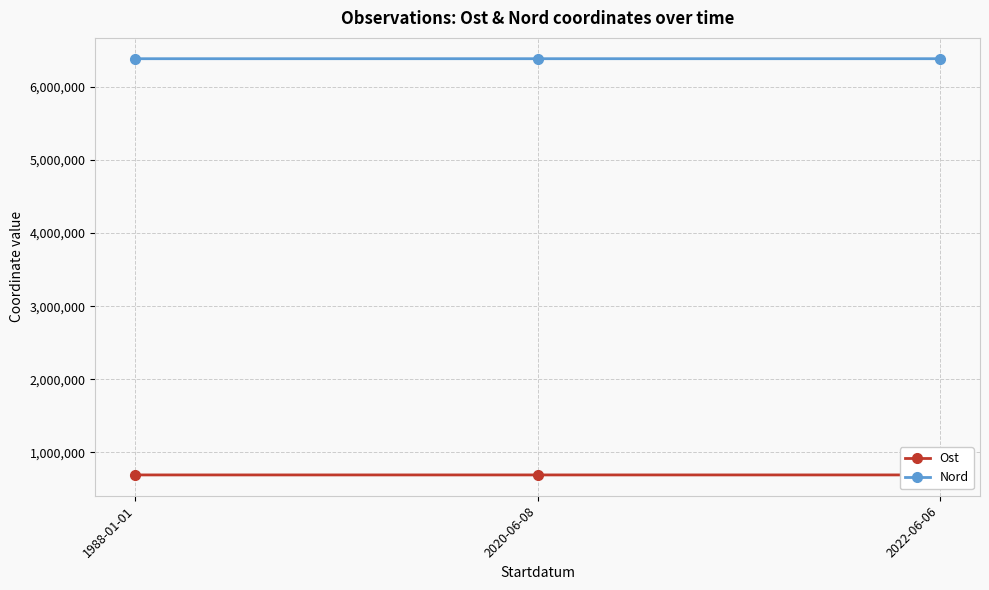

What is the average value of the Nord series?

6384129.7